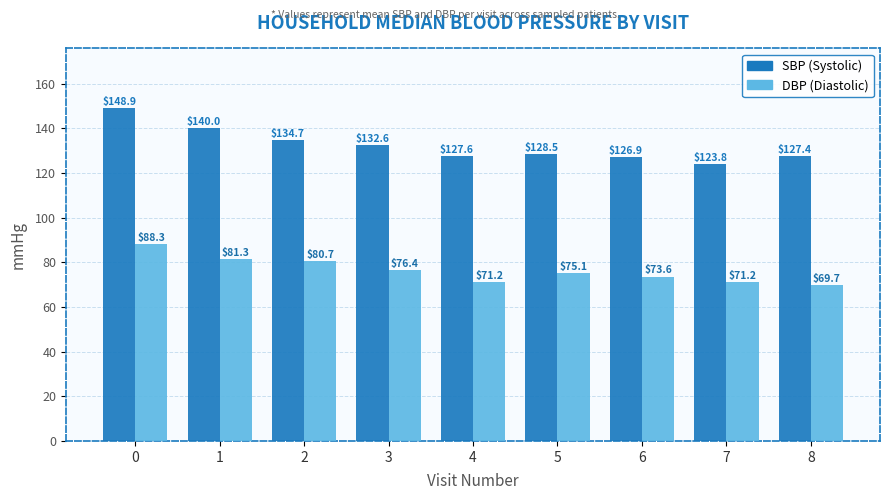

Reading left to right, what are all the values shown in this chart?

SBP: 0=148.9	1=140.0	2=134.7	3=132.6	4=127.6	5=128.5	6=126.9	7=123.8	8=127.4
DBP: 0=88.3	1=81.3	2=80.7	3=76.4	4=71.2	5=75.1	6=73.6	7=71.2	8=69.7